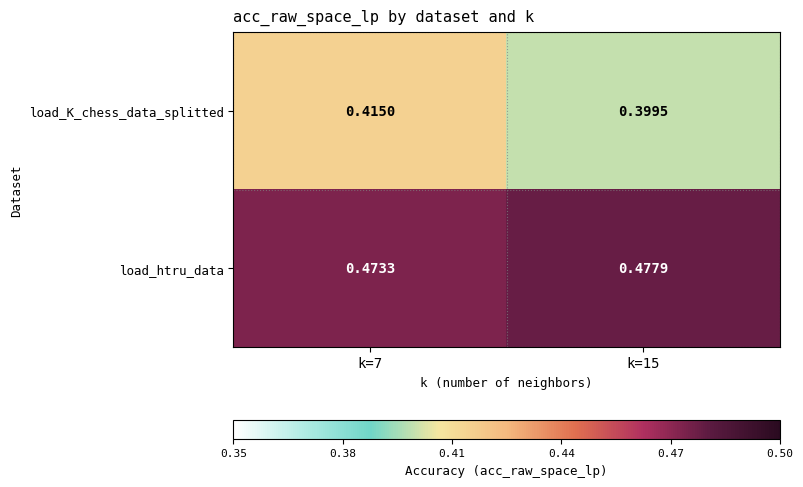

Which series has the largest total across all categories?

load_htru_data